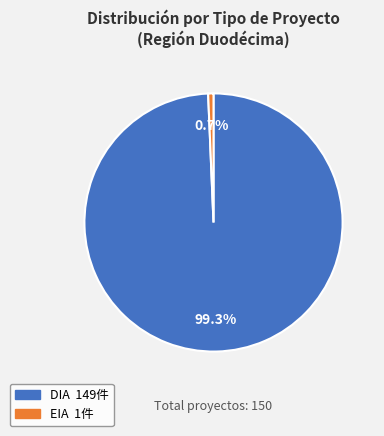

Is the sum of DIA and EIA greater than half?

Yes